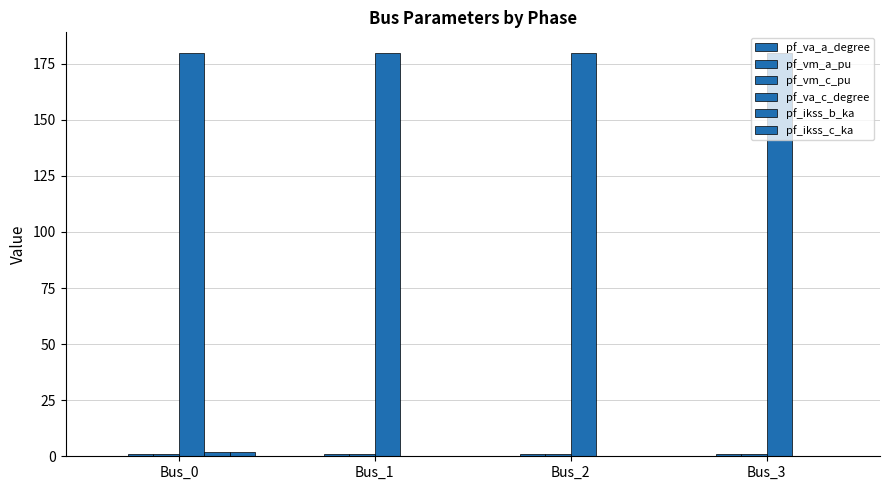

Count the number of data series in this chart.

6